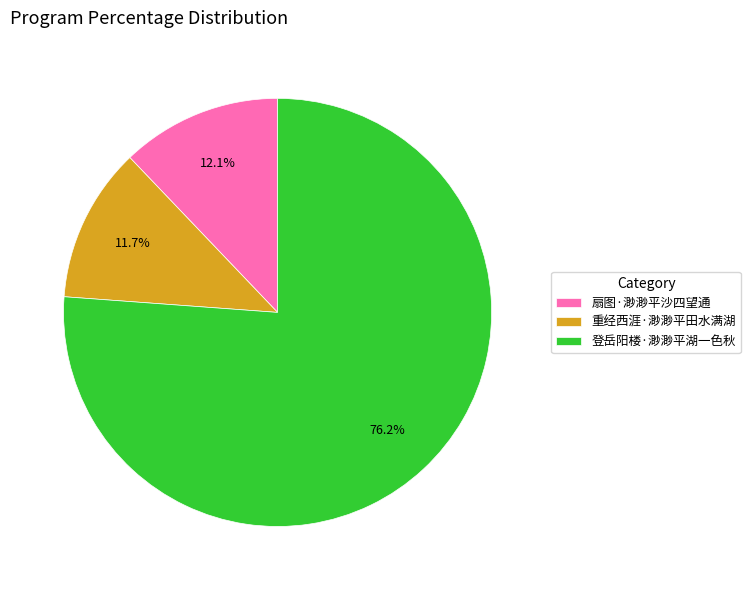

What is the largest slice in the pie chart?

登岳阳楼·渺渺平湖一色秋